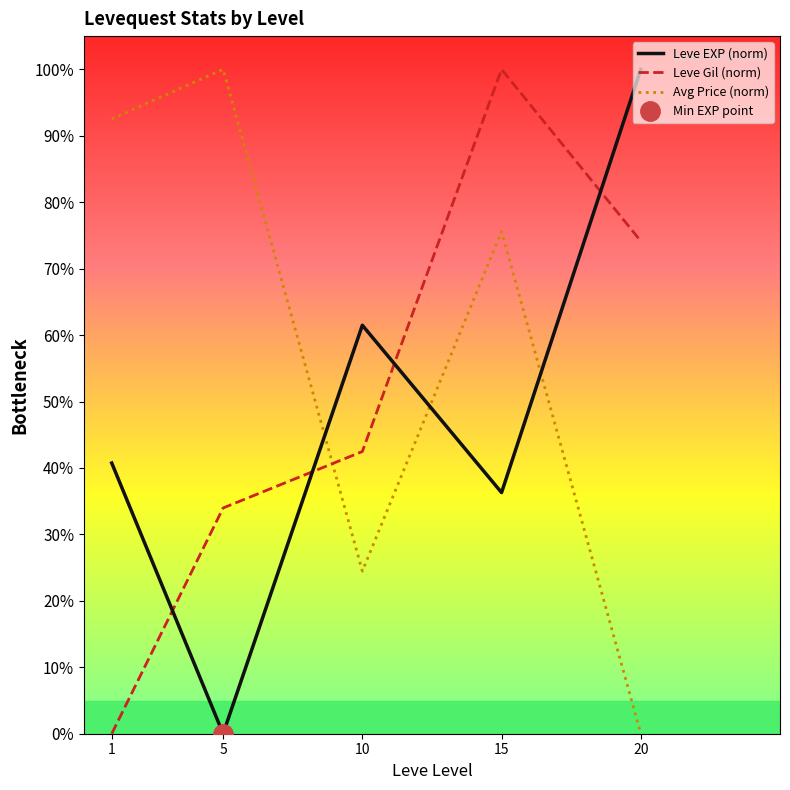

Where is the first local maximum for Leve EXP (norm)?

10